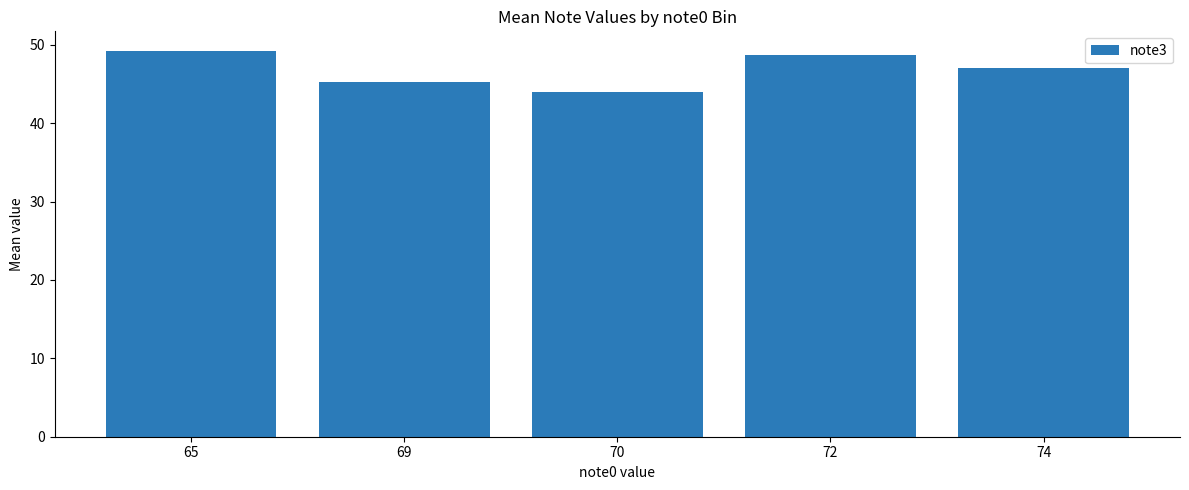

Is it true that the value at 74 is 72.9?

False